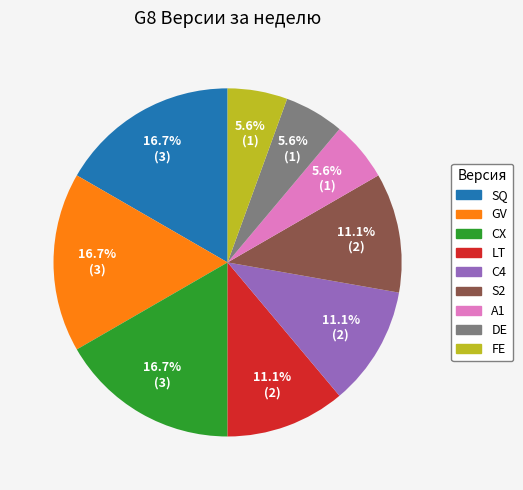

What is the ratio of the value at FE to the value at GV?

0.3